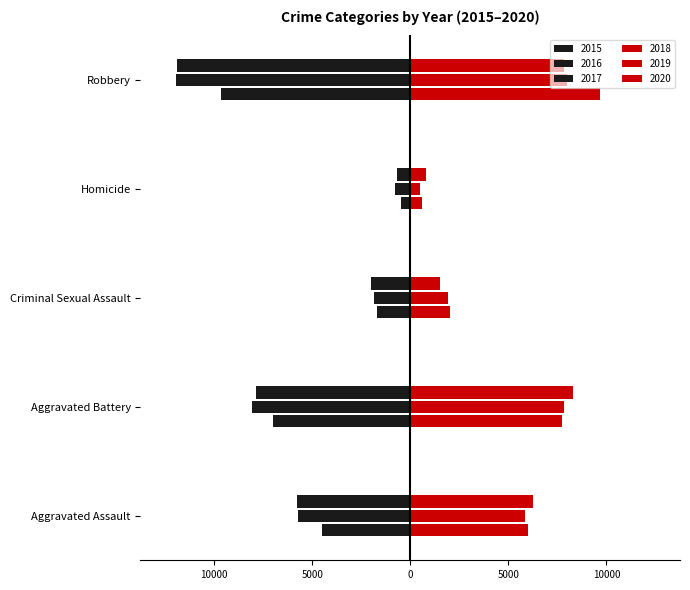

At which category is the sum across all series the highest?

Aggravated Assault